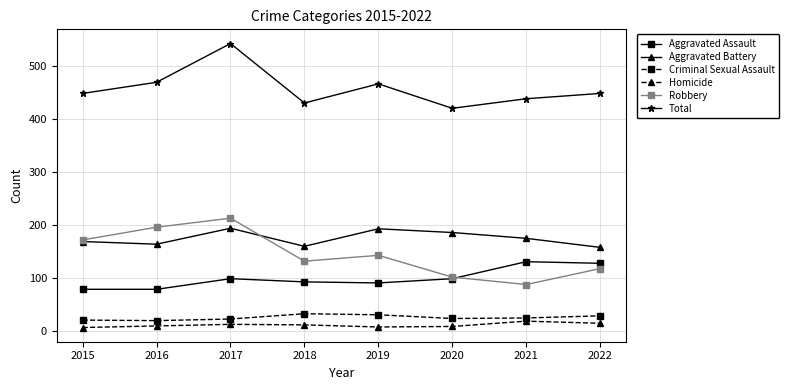

How many data points does each series have?

8